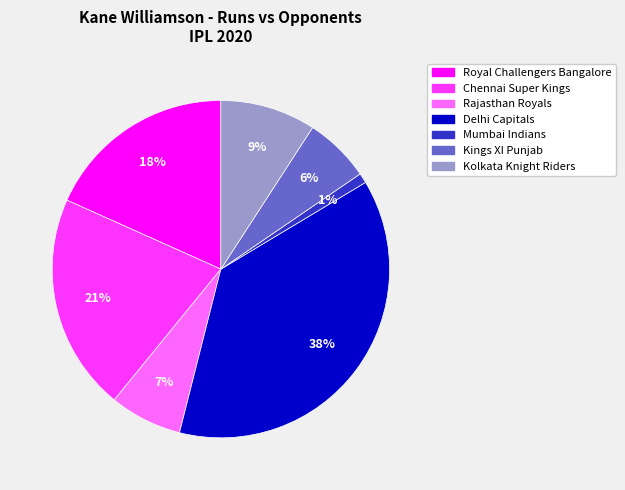

Is there a majority slice in this chart?

No